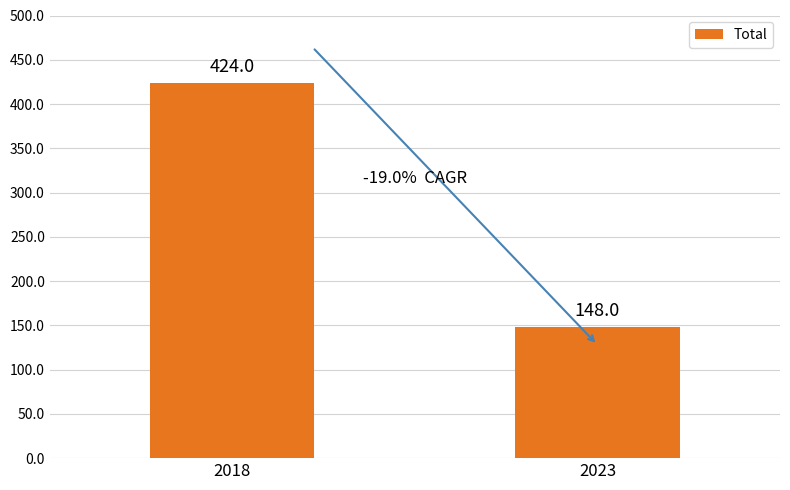

Is it true that the value at 2023 is 148?

True